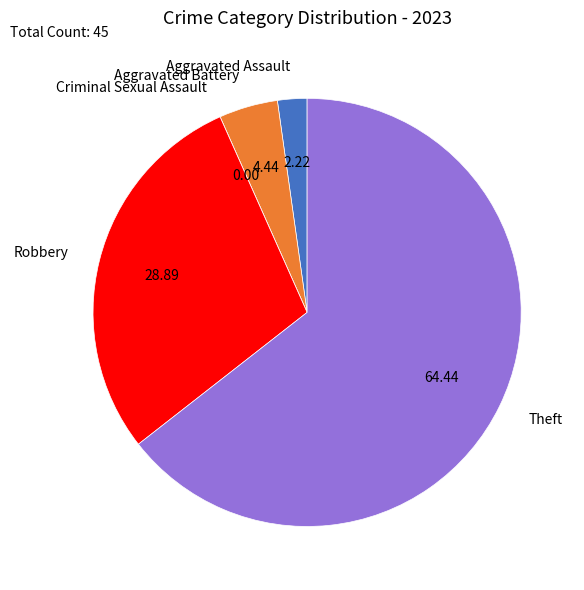

Combined, do Theft and Aggravated Battery account for over 50%?

Yes